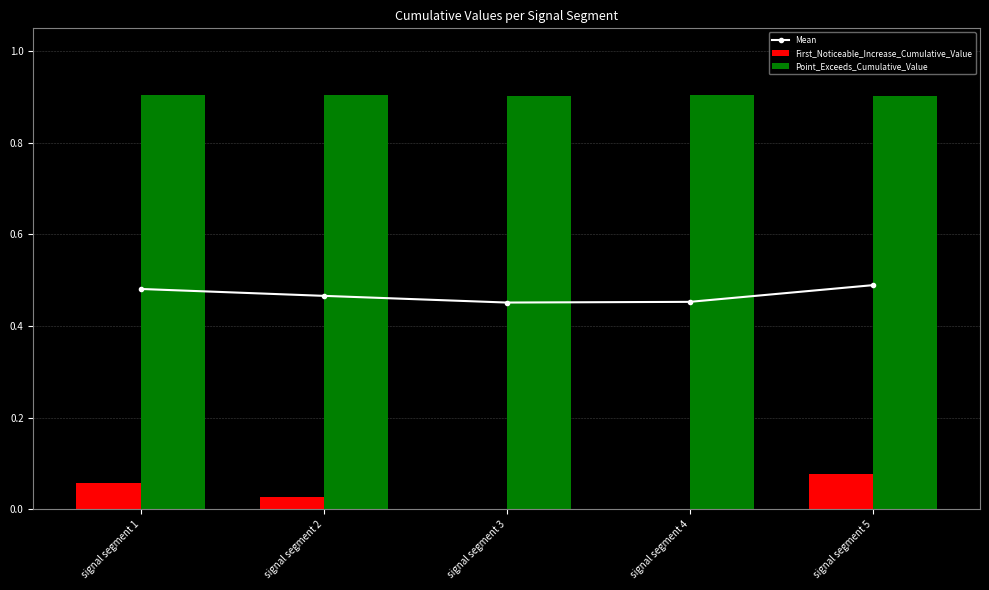

List the series in order of their overall mean, lowest first.

First_Noticeable_Increase_Cumulative_Value, Mean, Point_Exceeds_Cumulative_Value